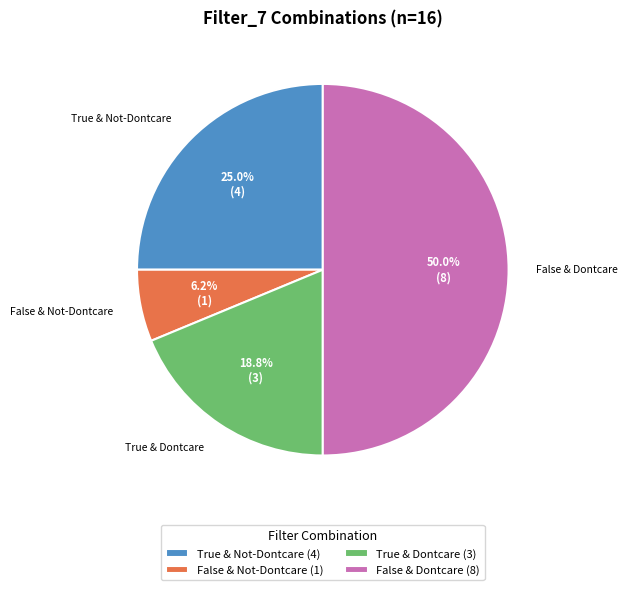

Which slice is the largest?

False & Dontcare (8)